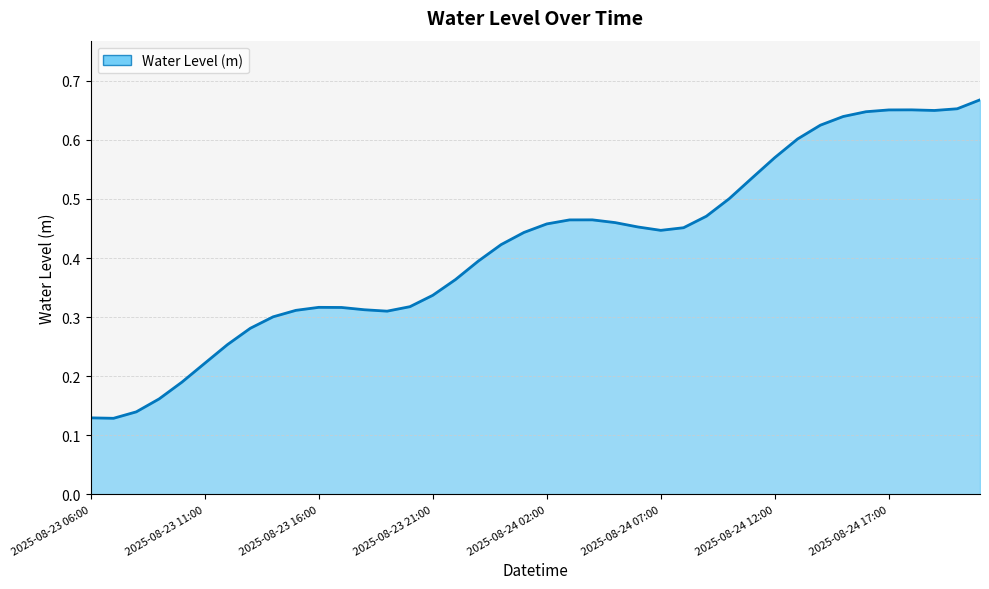

How many interior local peaks (higher than both neighbors) does the data have?

3